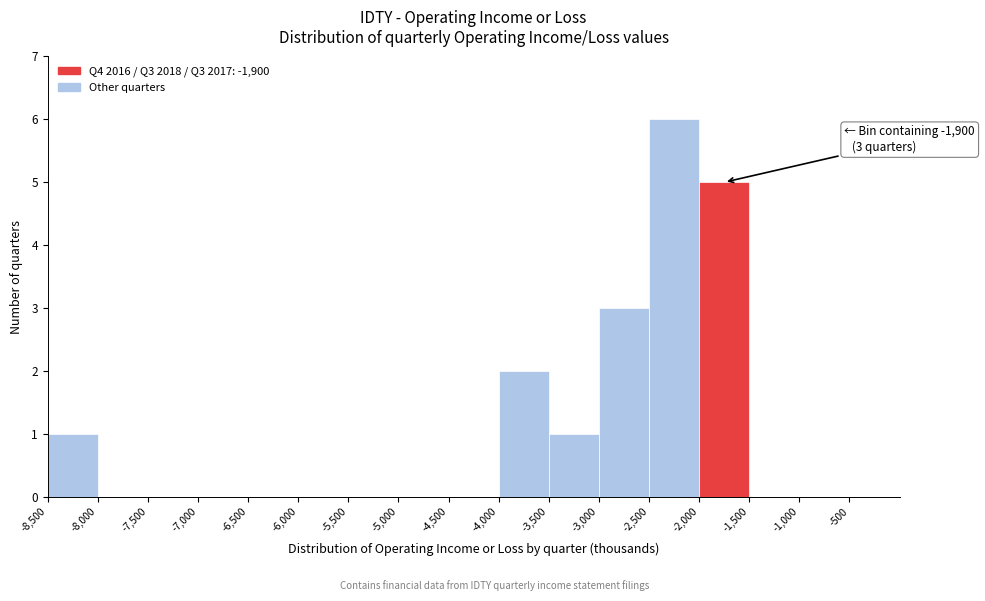

Which range on the x-axis has the tallest bar?

-2500 to -2000